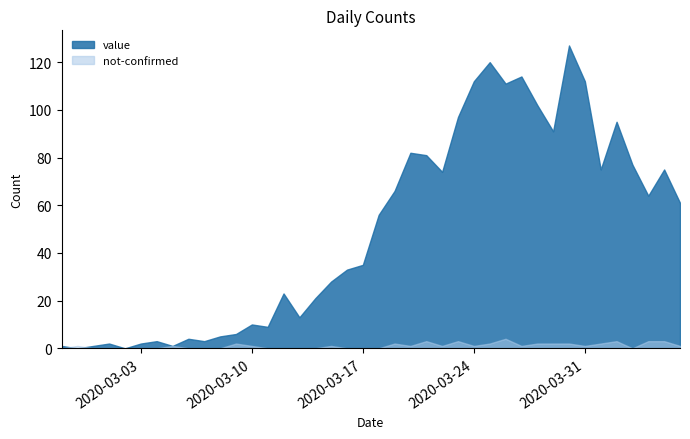

The not-confirmed series shows 0 at 2020-03-08. True or false?

True